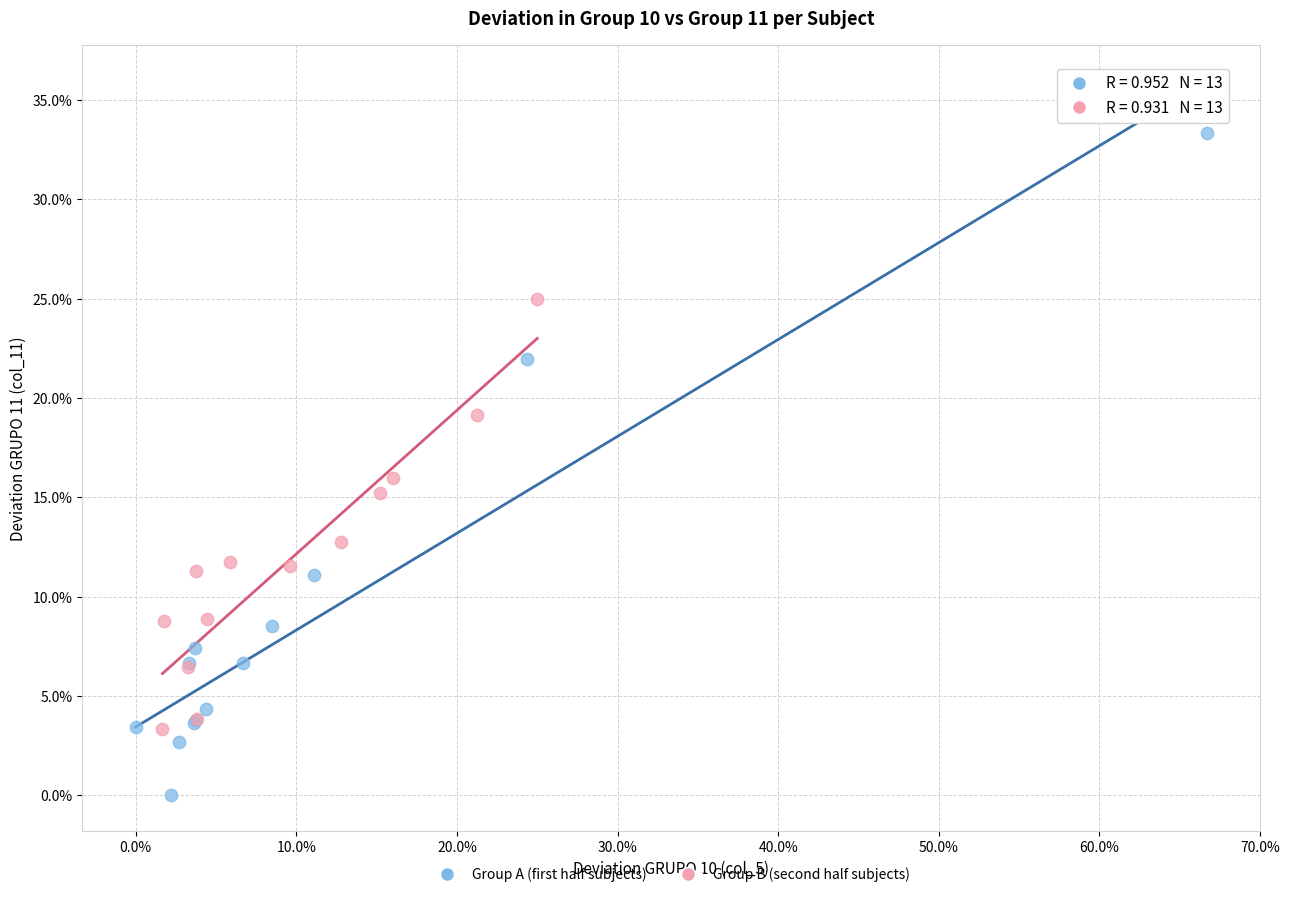

Which series contains the lowest Y value?

Group A (first half subjects)